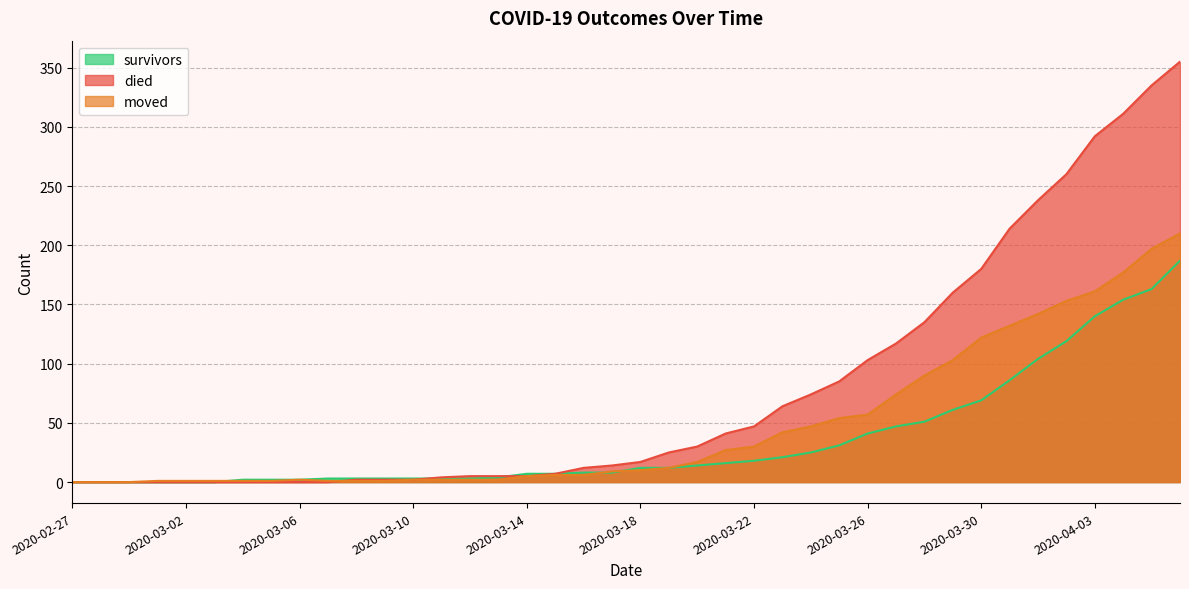

Which series has the largest total across all categories?

died